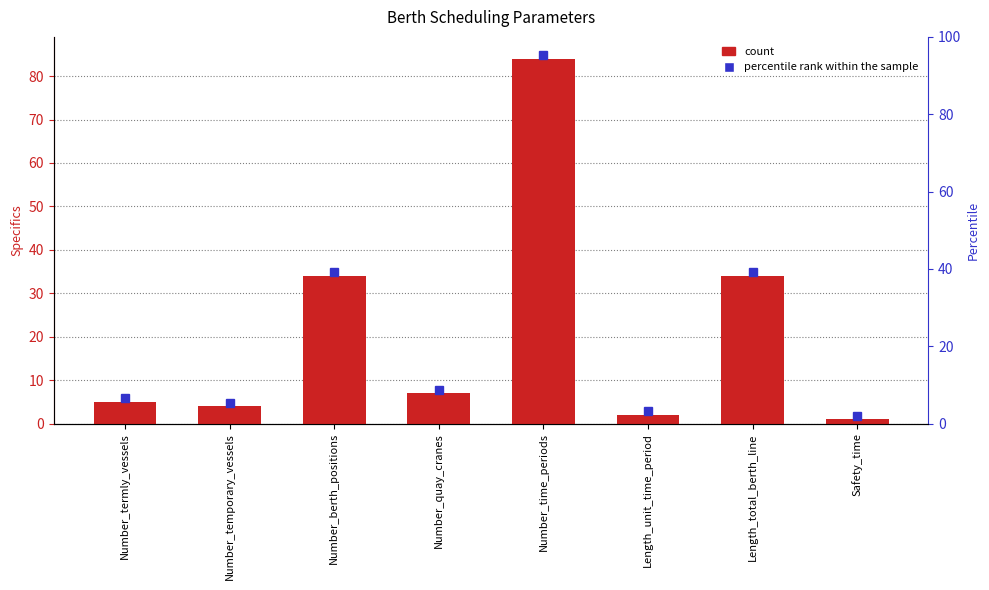

What is the greatest value displayed?

84